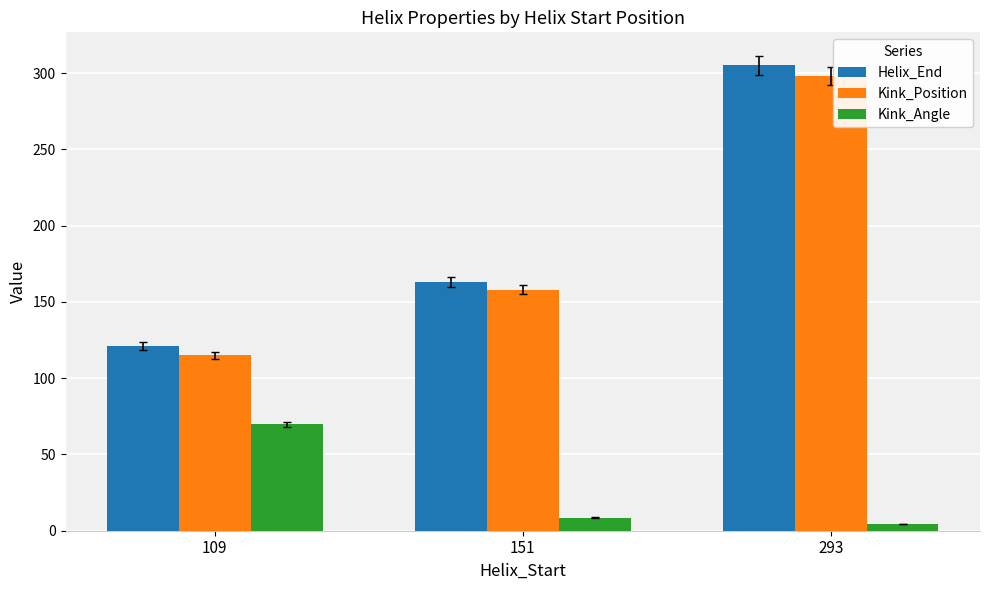

Does the chart contain any negative values?

No